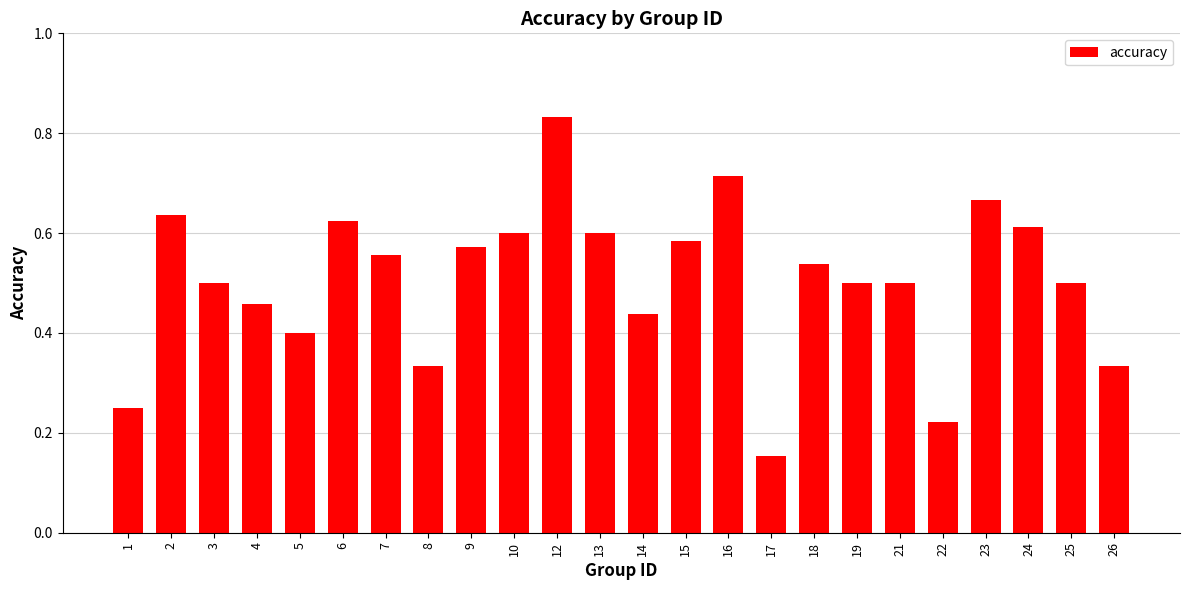

The chart shows a value of 0.7 at 25. True or false?

False